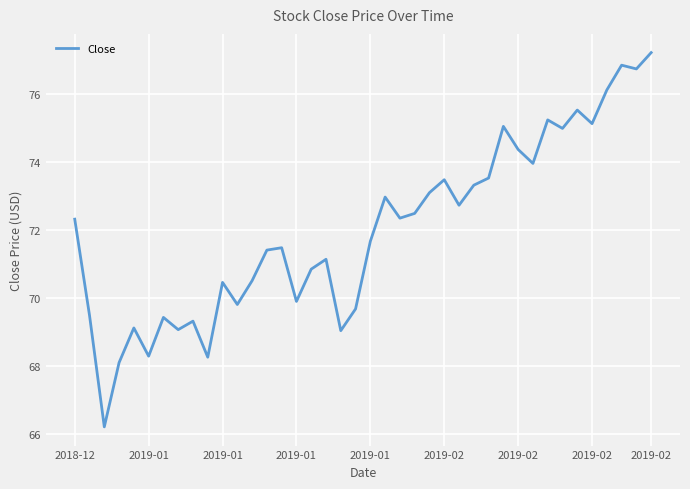

How many values exceed 72?

20